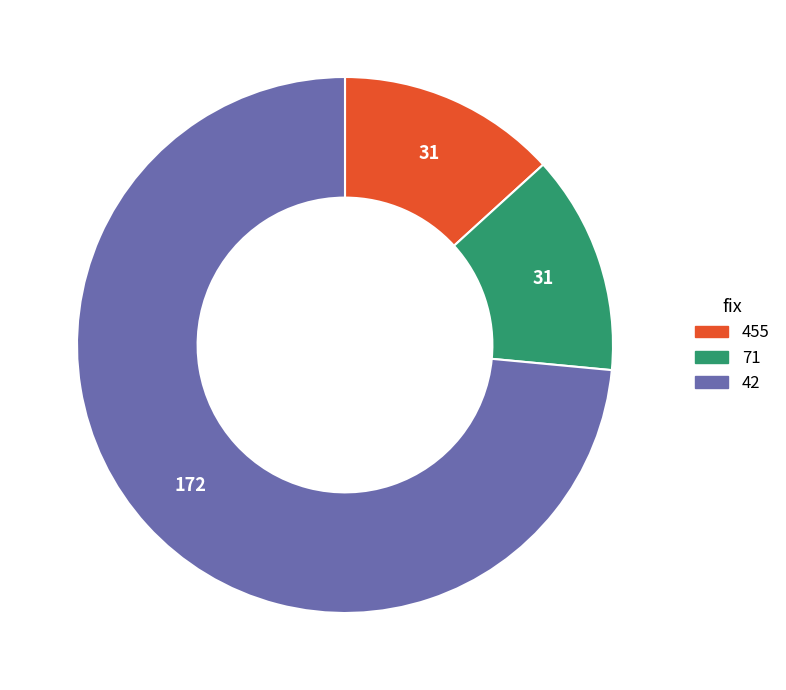

Does any single category account for the majority?

Yes